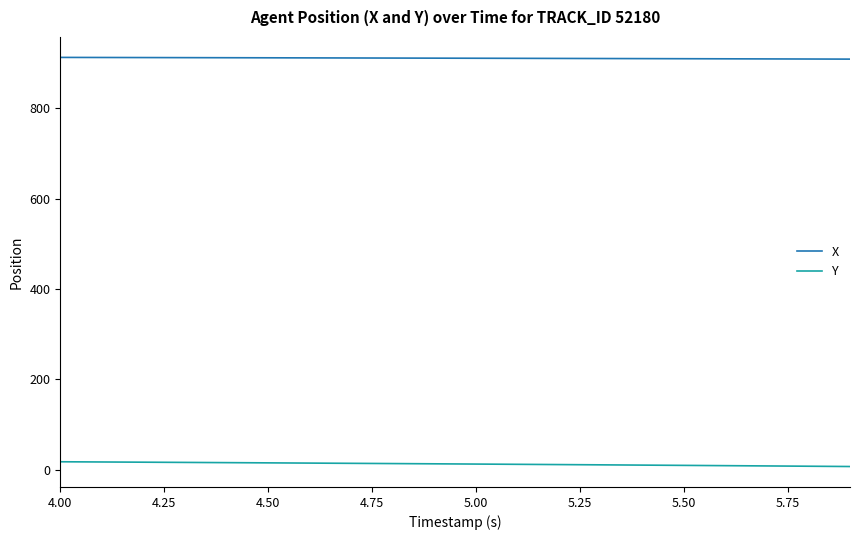

Which series has the largest range (max minus min)?

Y